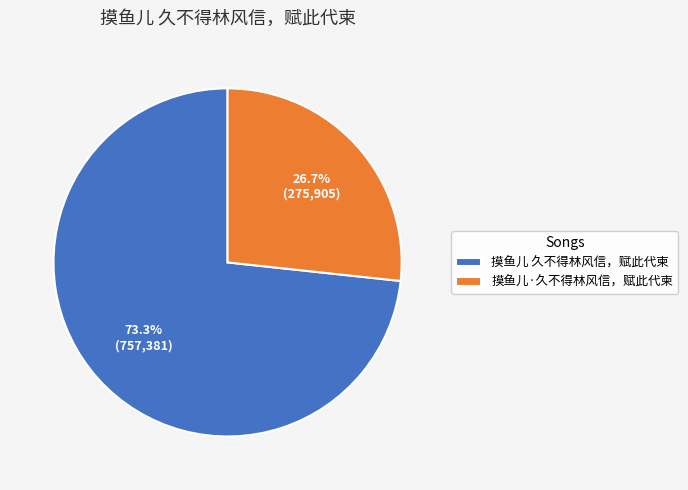

What is the smallest slice in the pie chart?

摸鱼儿·久不得林风信，赋此代柬